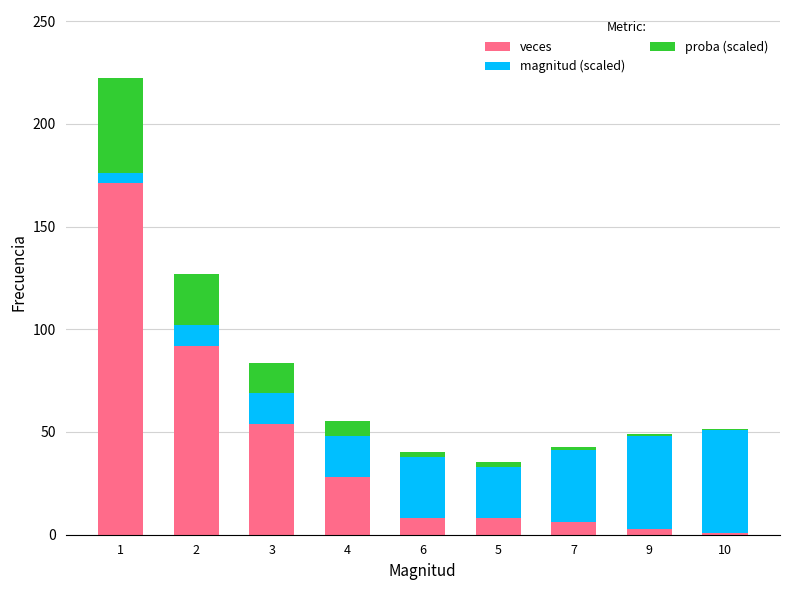

What is the total value across all series at 3?

83.6